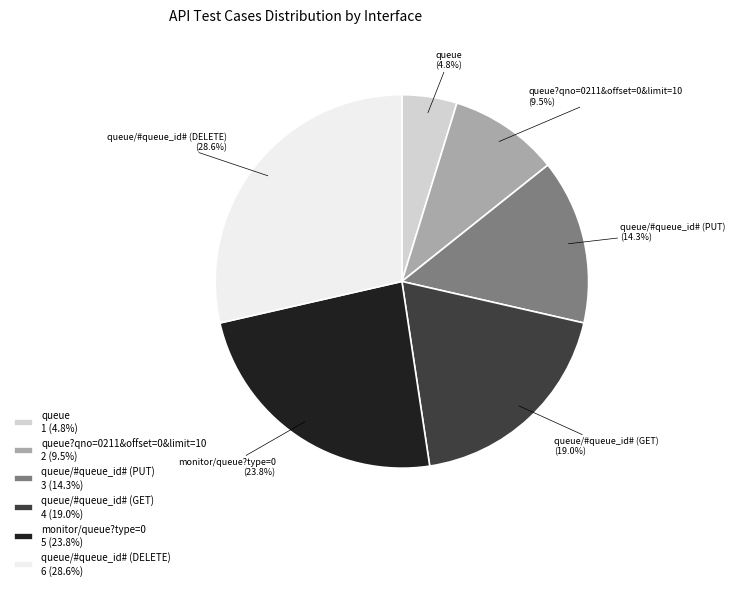

Between queue/#queue_id# (DELETE) 6 (28.6%) and monitor/queue?type=0 5 (23.8%), which is larger?

queue/#queue_id# (DELETE) 6 (28.6%)